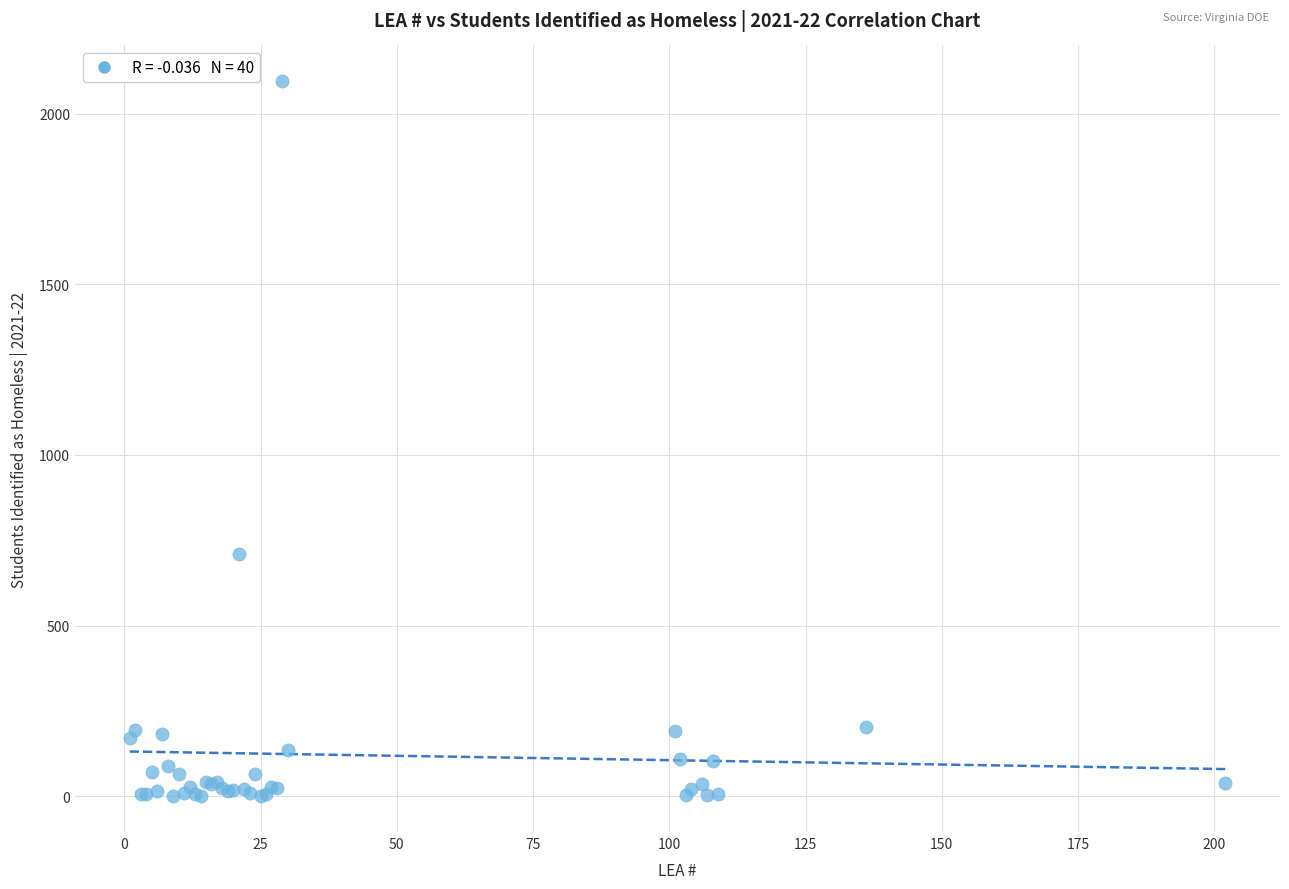

What Y value in the scatter plot is closest to 1047?

710